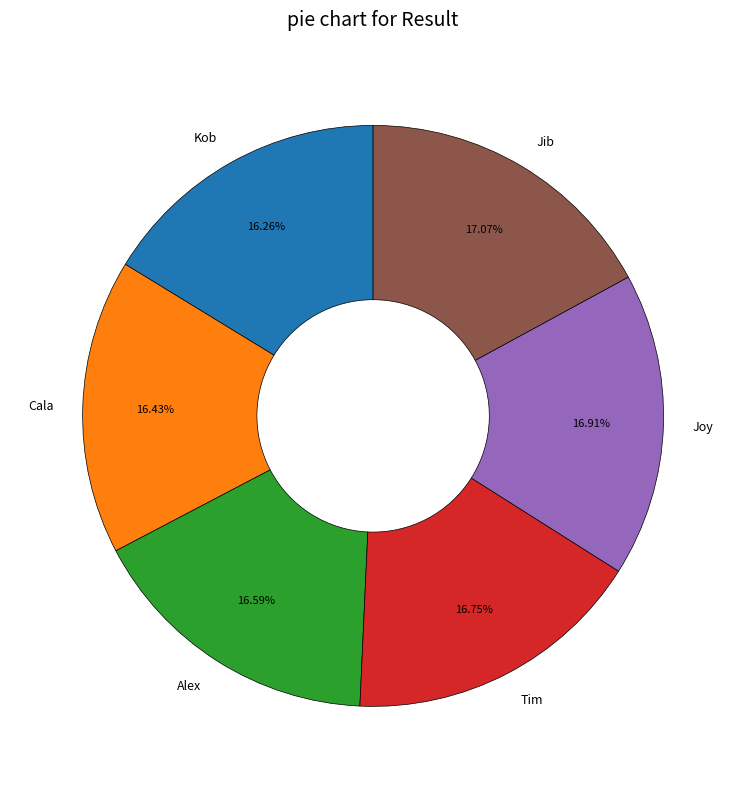

What percentage is the Cala slice, to the nearest percent?

16%